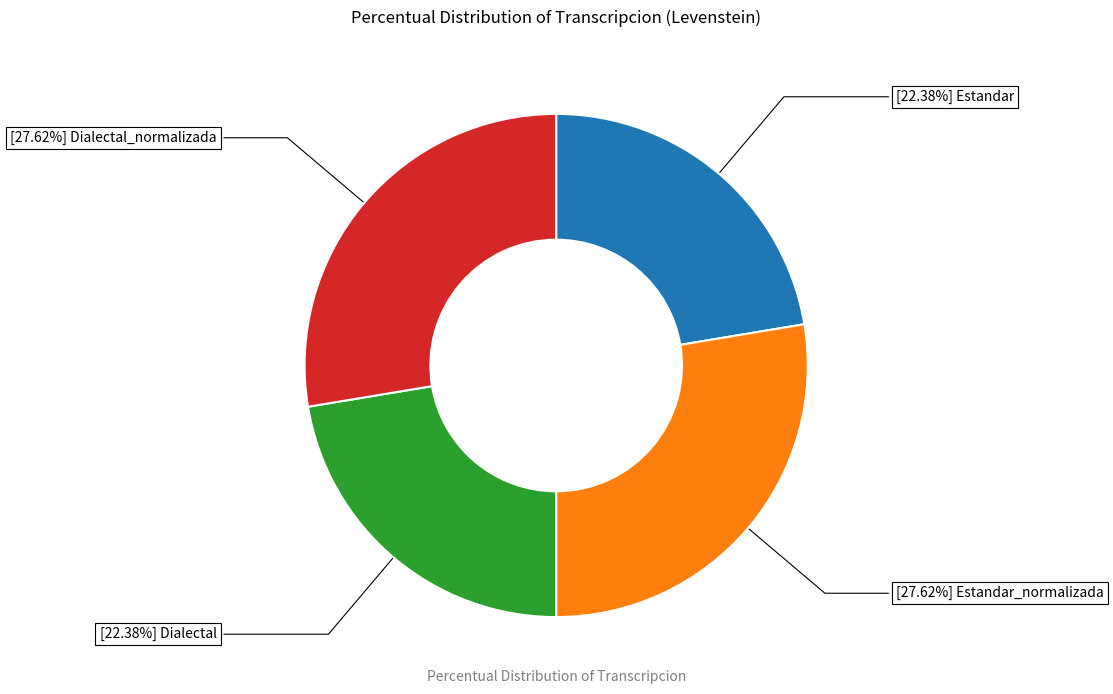

To the nearest percent, what is the difference between the largest and smallest slice percentages?

5%